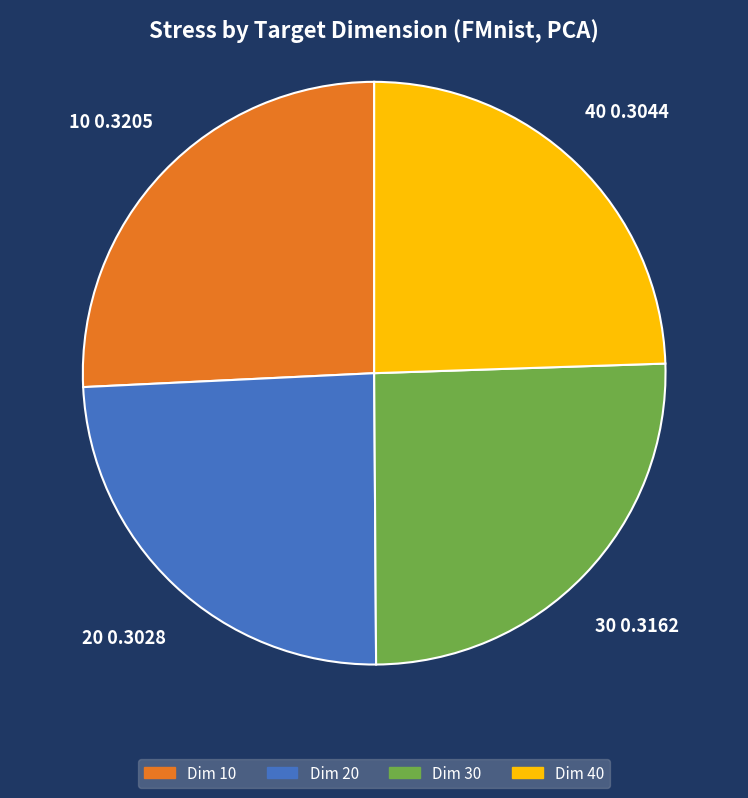

Is there any slice that represents more than half of the pie?

No